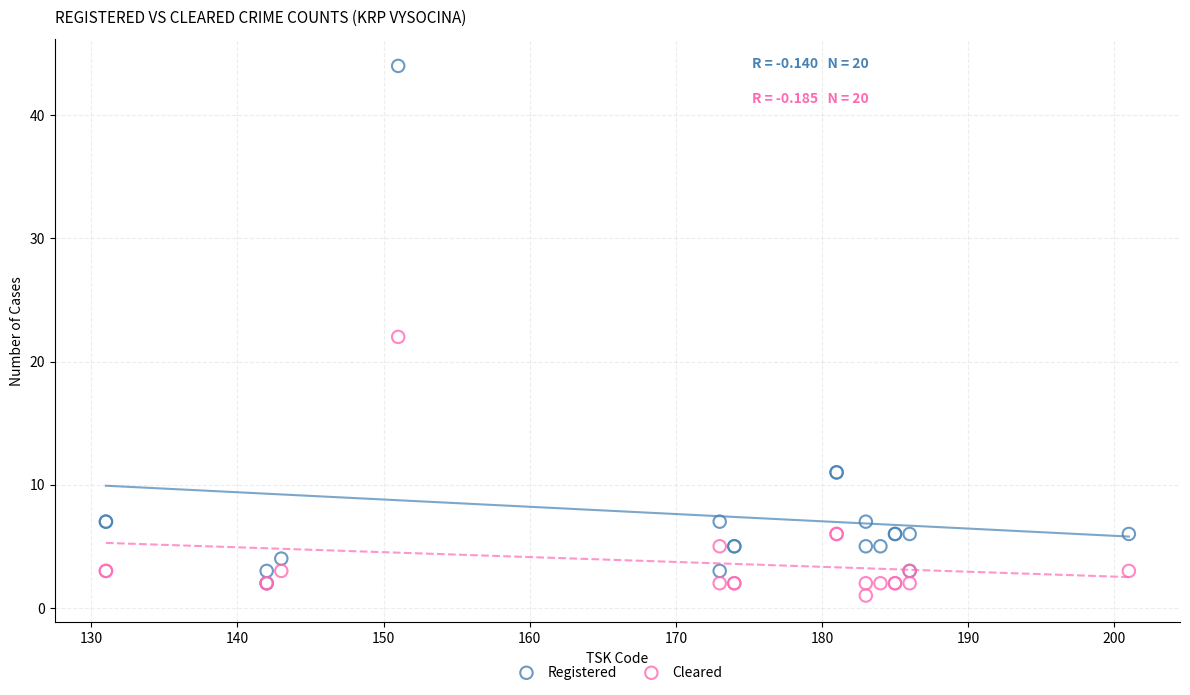

In the Registered series, what Y value is closest to 23?

11